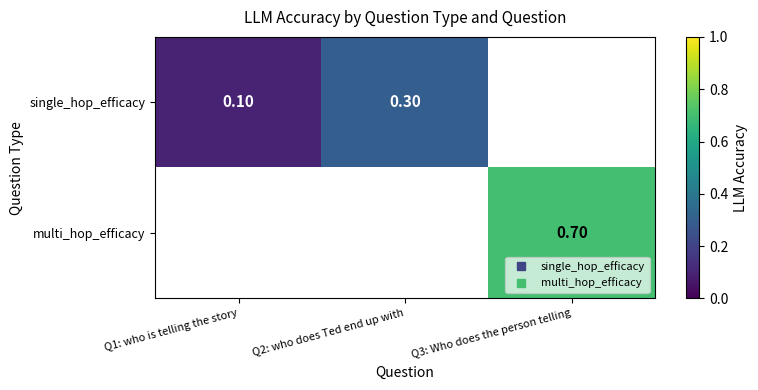

Which category has the highest value in the single_hop_efficacy series?

Q2: who does Ted end up with